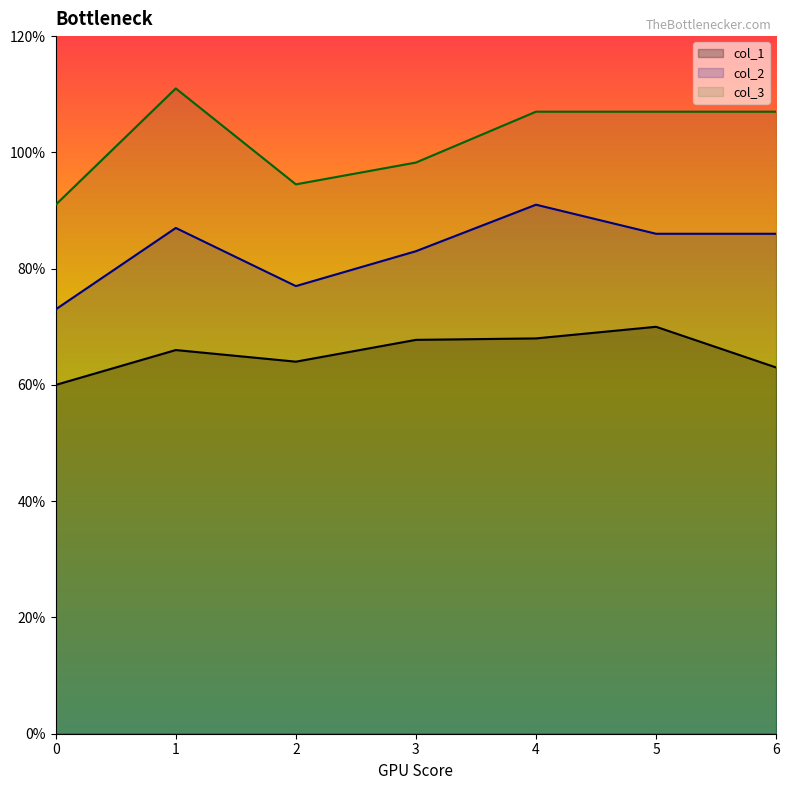

True or false: col_1 has a value of 0.7 at 1.

True